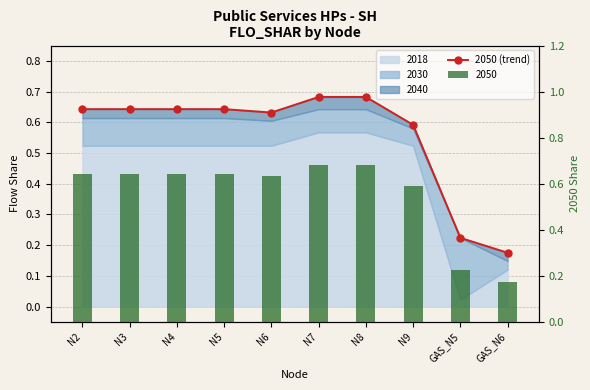

Reading right to left, list all the values displayed in this chart.

GAS_N6=0.2	GAS_N5=0.2	N9=0.6	N8=0.7	N7=0.7	N6=0.6	N5=0.6	N4=0.6	N3=0.6	N2=0.6